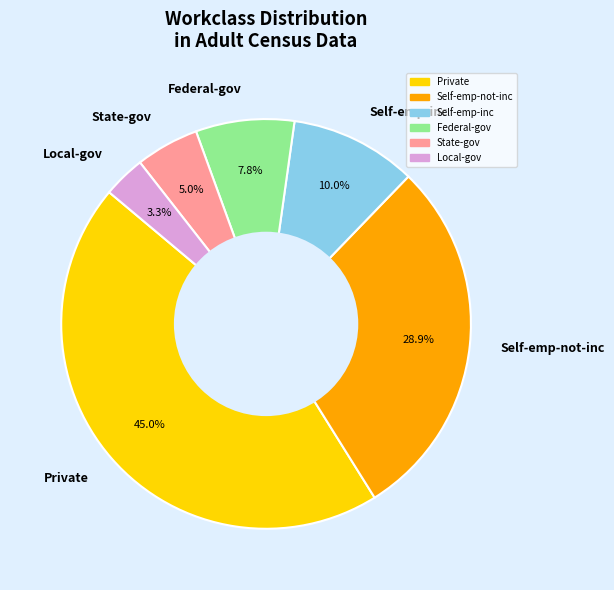

The Federal-gov slice represents 8% of the pie. True or false?

True